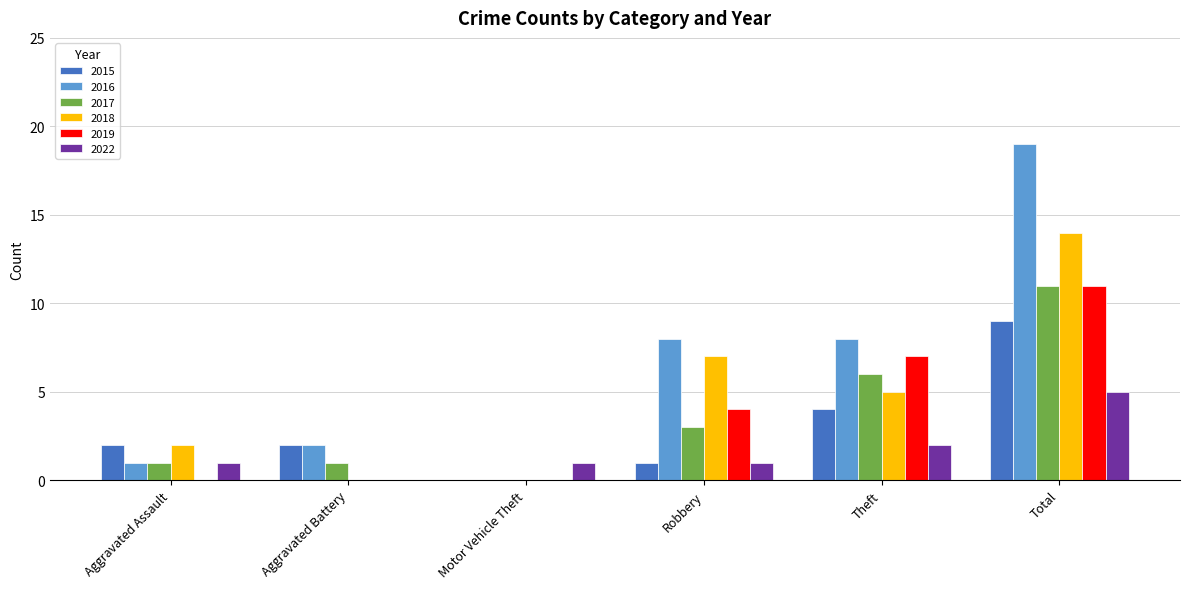

The 2019 series shows 7 at Robbery. True or false?

False